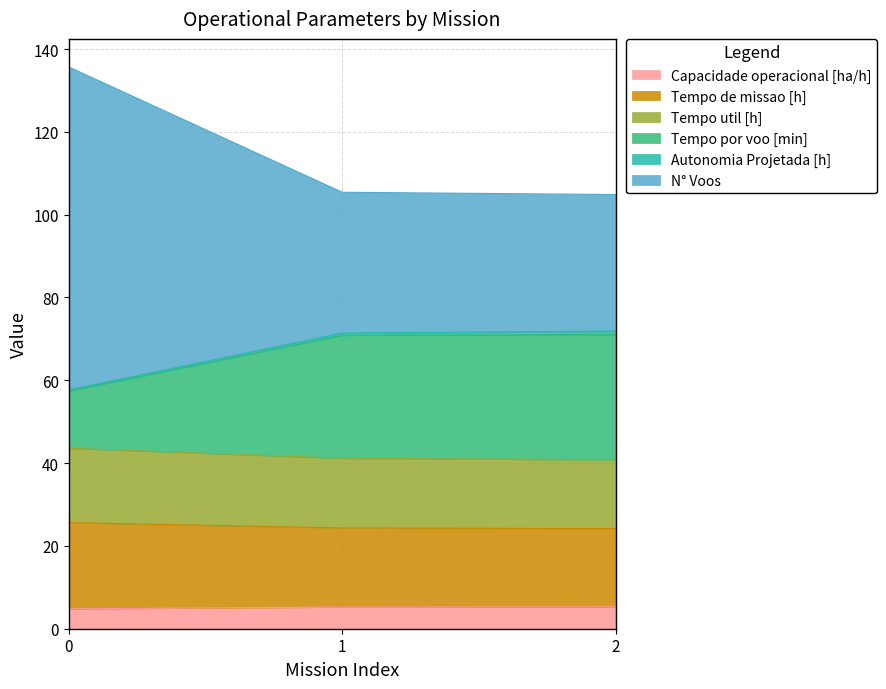

What is the difference between the maximum and minimum values in the Capacidade operacional [ha/h] series?

0.5